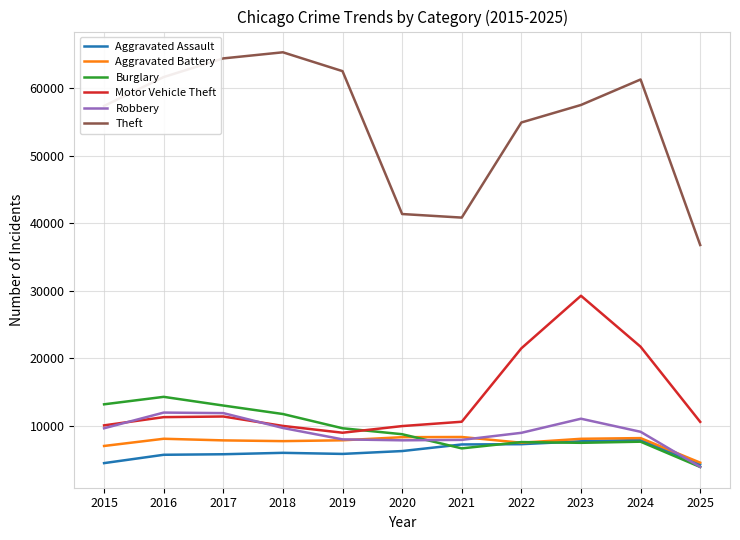

How many values in the Aggravated Assault series are below 6002?

5